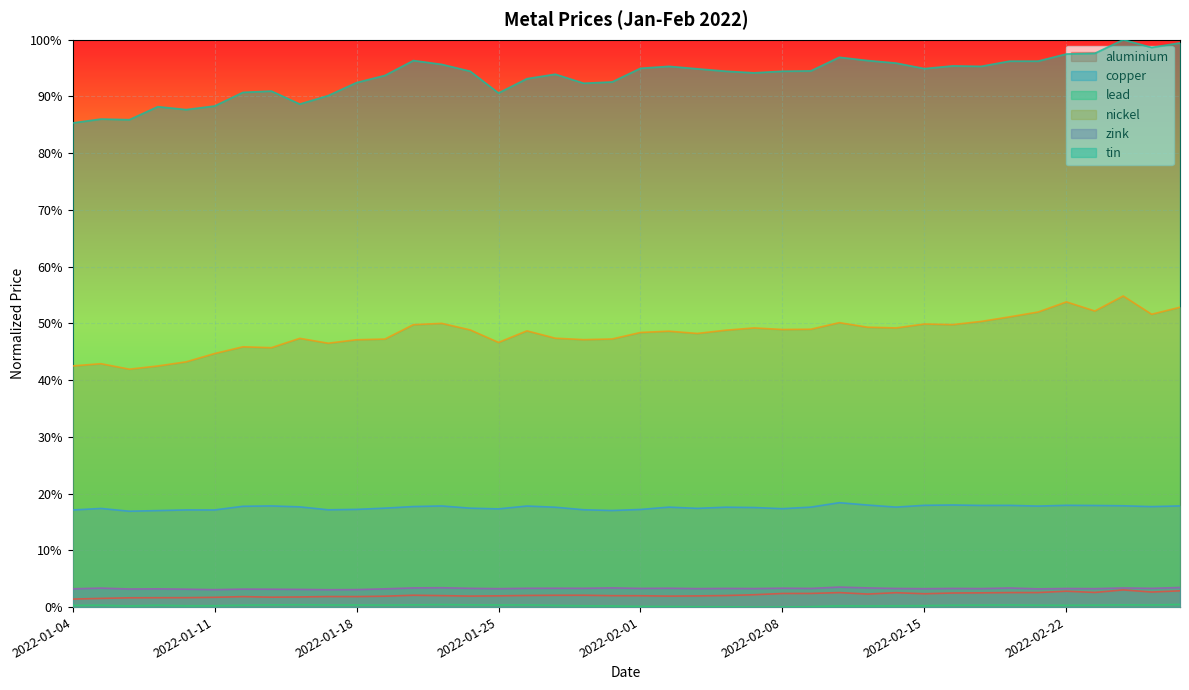

What is the total value across all series at 2022-02-07?

1.7